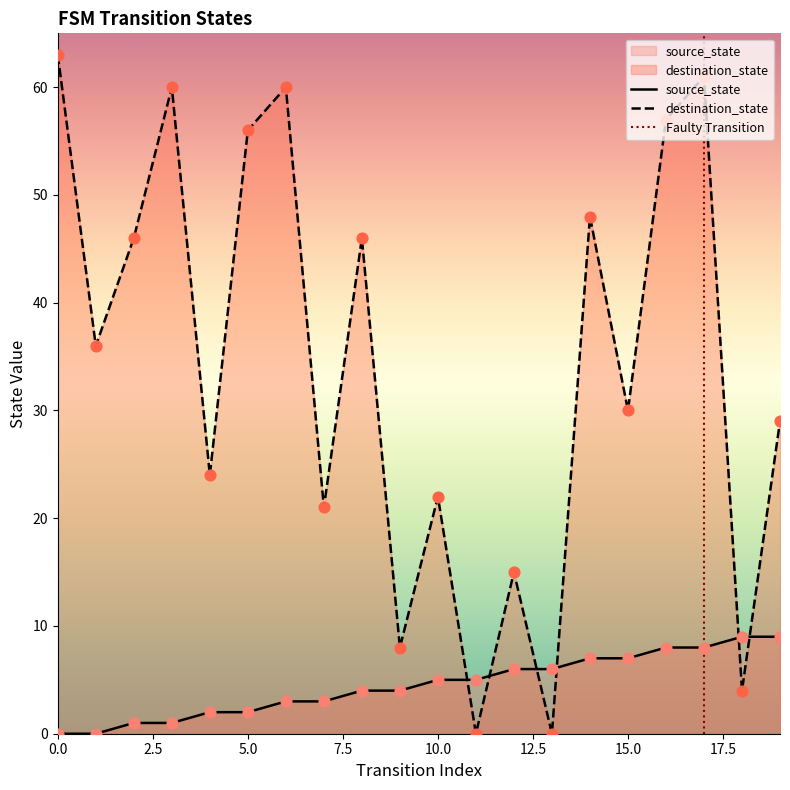

At how many categories does at least one series exceed 47?

7